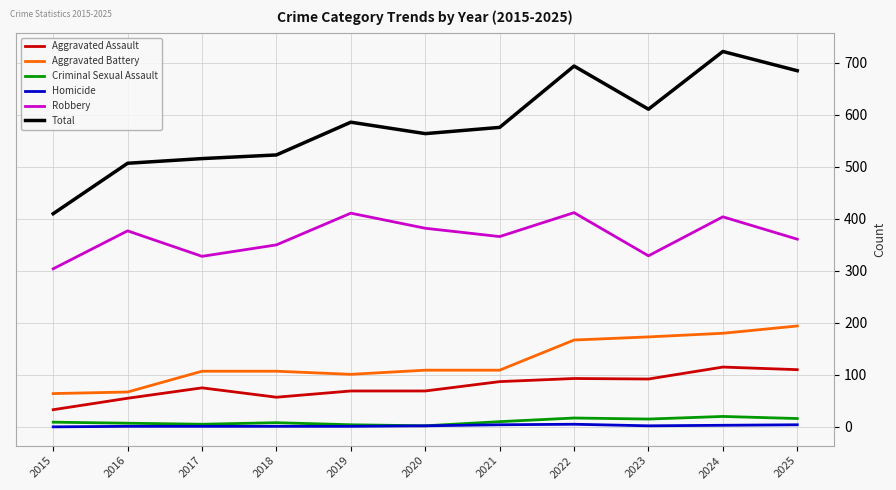

Between 2017 and 2025, which series saw the biggest shift?

Total